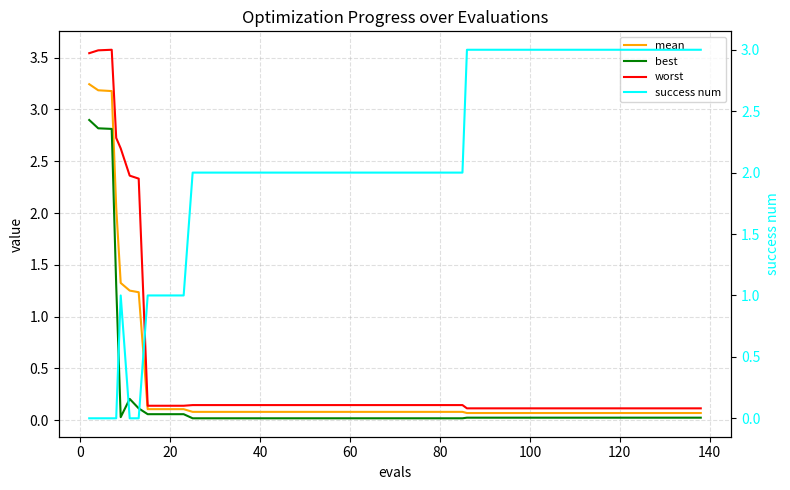

What is the difference between the second highest and minimum values in the mean series?

3.1